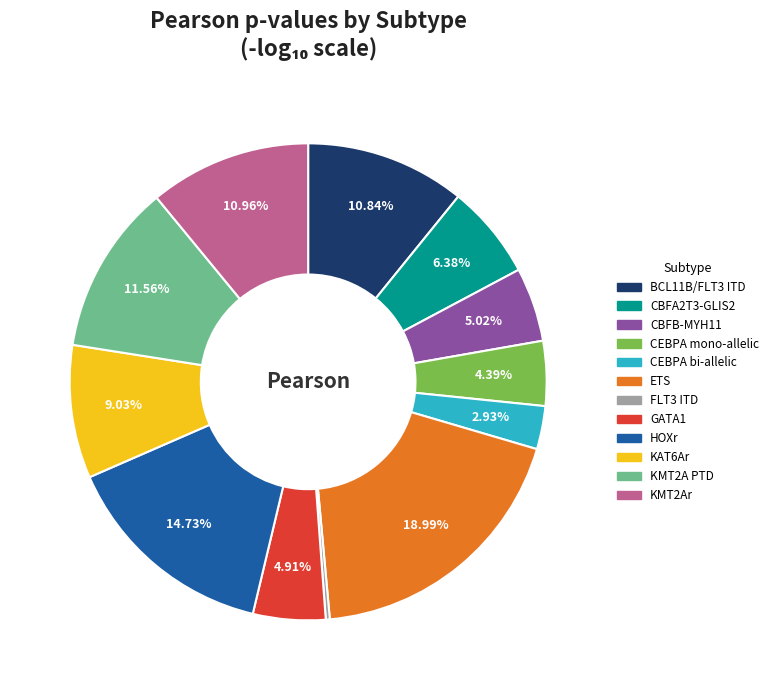

Between CEBPA bi-allelic and CBFB-MYH11, which is larger?

CBFB-MYH11